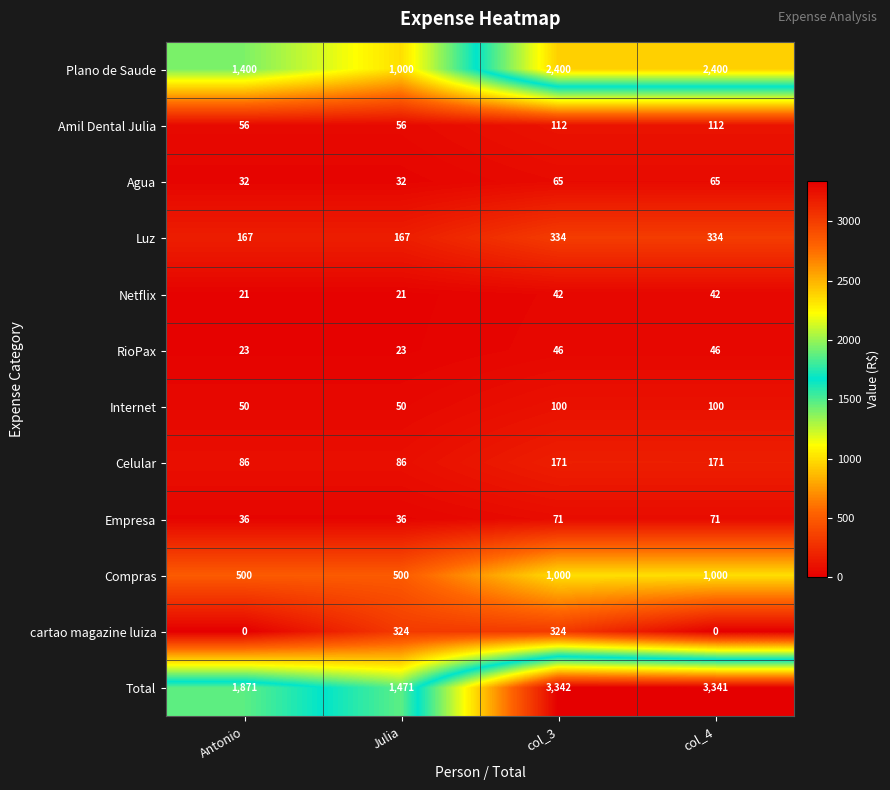

Is the value of cartao magazine luiza at col_4 greater than the value of Plano de Saude at col_4?

No